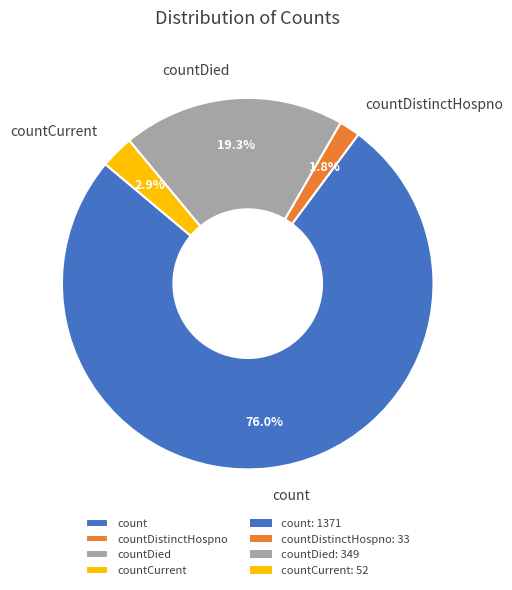

True or false: countDied accounts for 19% of the total.

True